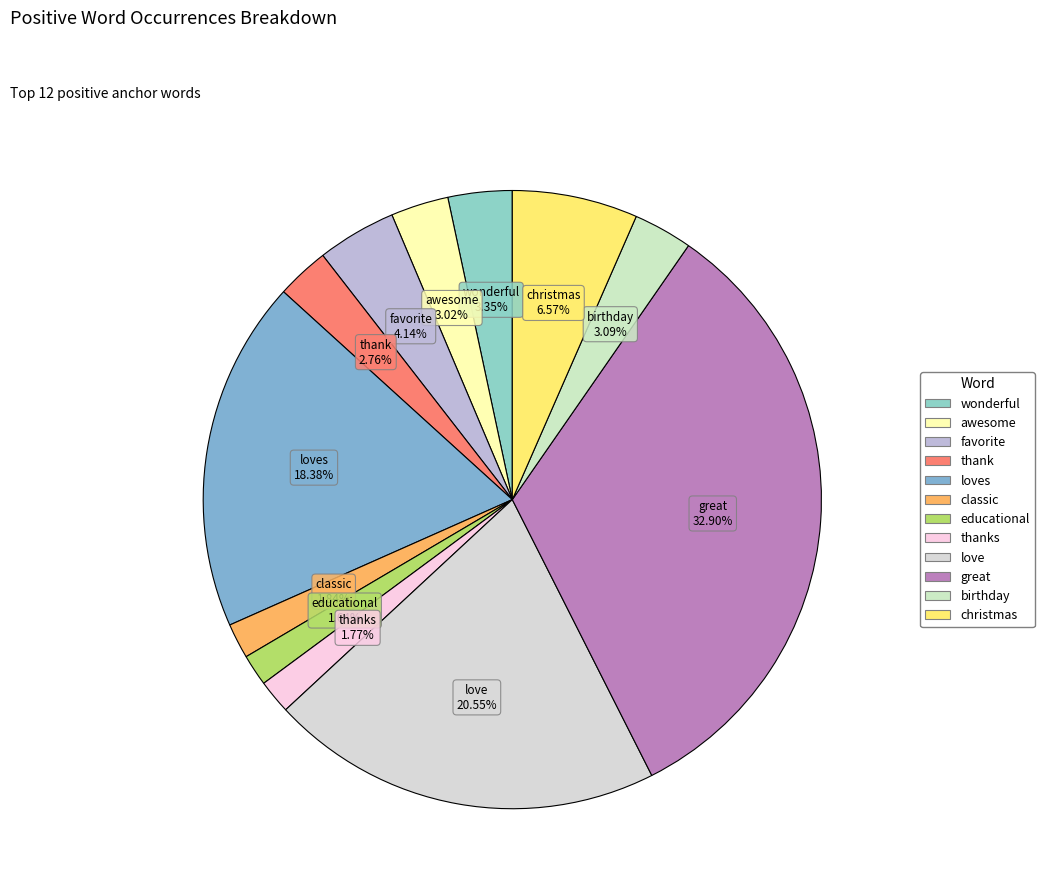

To the nearest percent, what is the average slice percentage?

8%